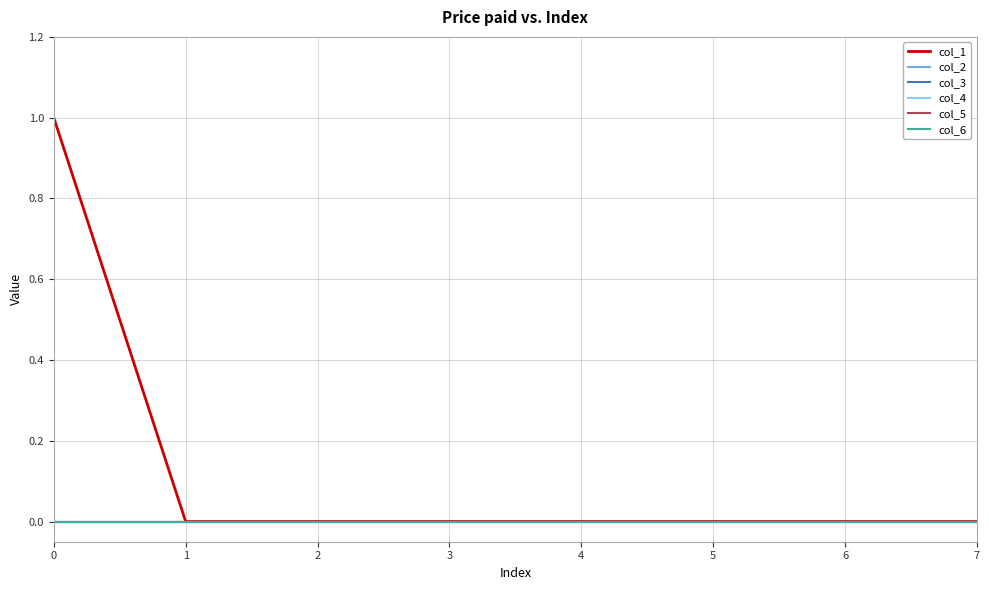

True or false: col_1 and col_3 intersect in this chart.

False